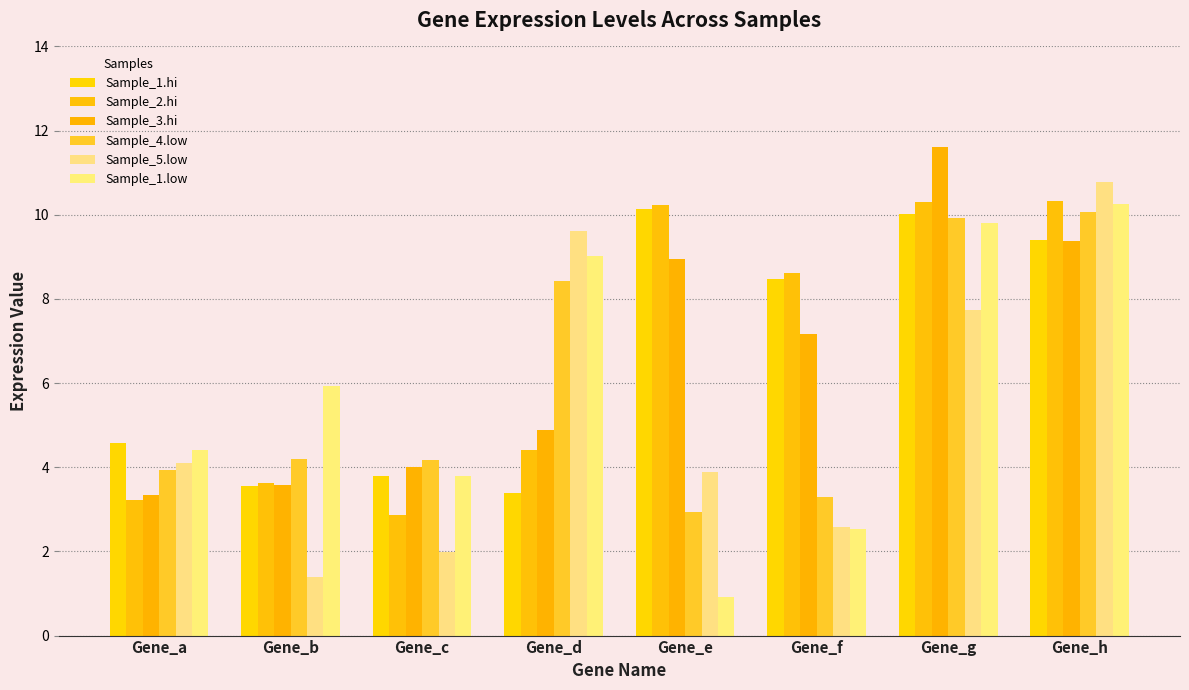

Which series has the largest total across all categories?

Sample_2.hi